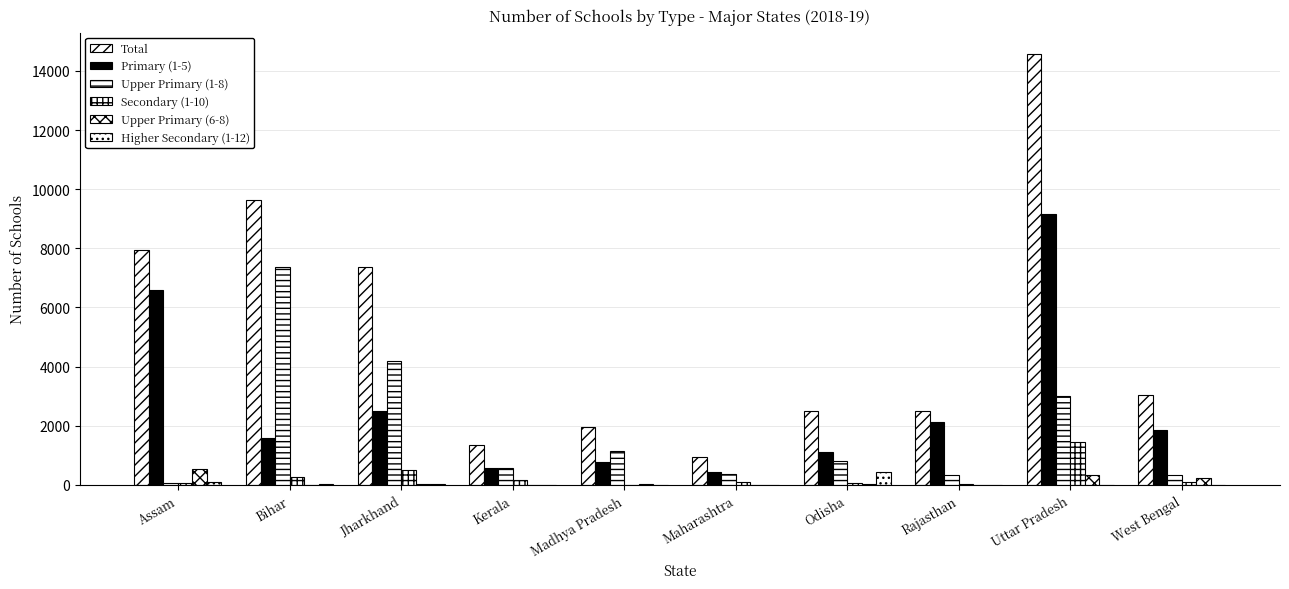

Count the number of categories in the chart.

10